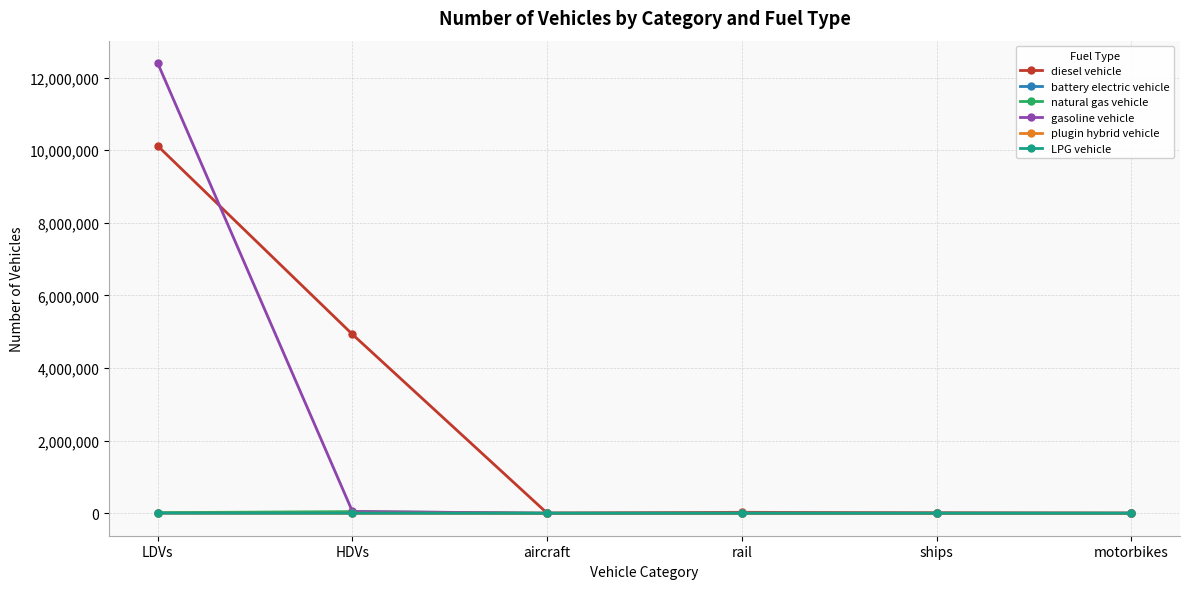

What is the spread (max minus min) of values at aircraft?

1152.7